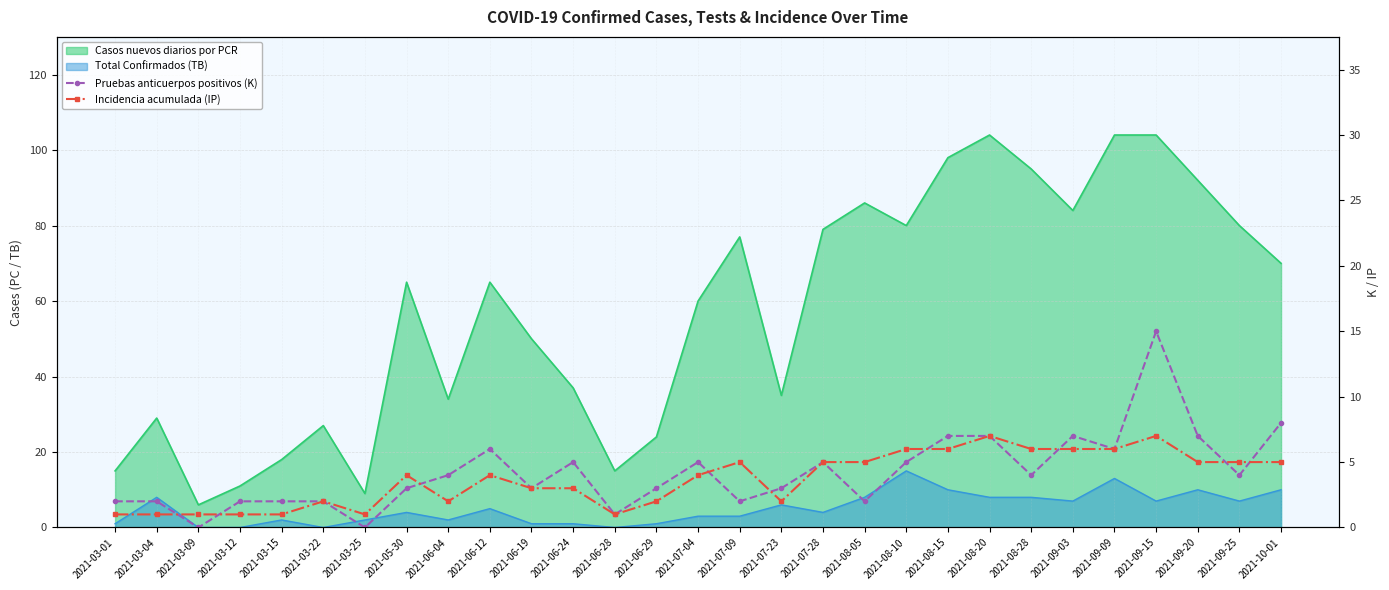

What is the average value of the Incidencia acumulada (IP) series?

4